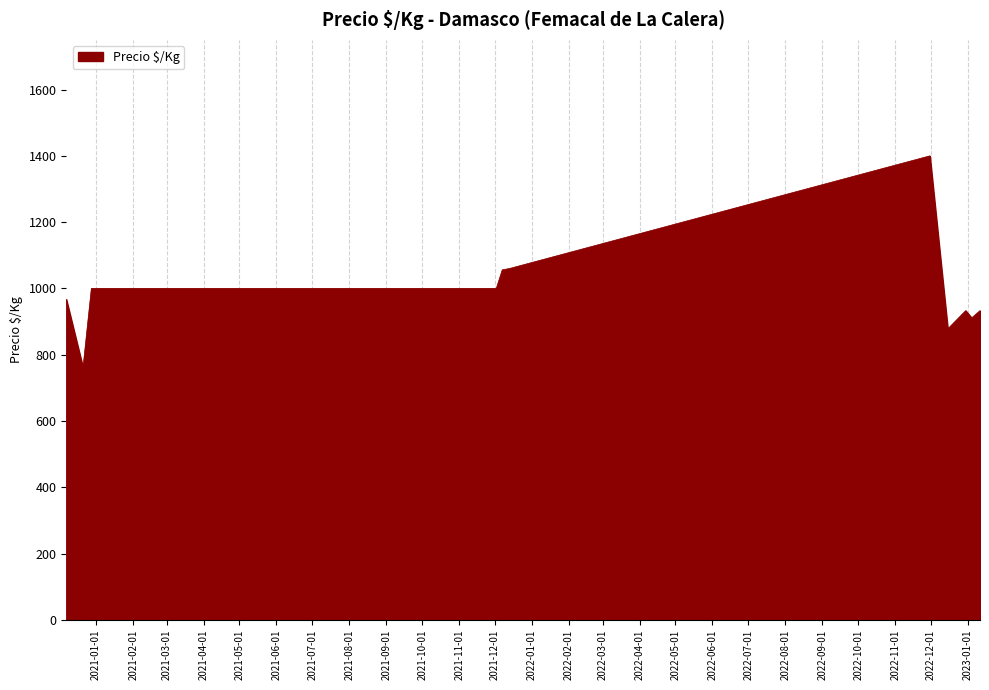

What is the greatest value displayed?

1400